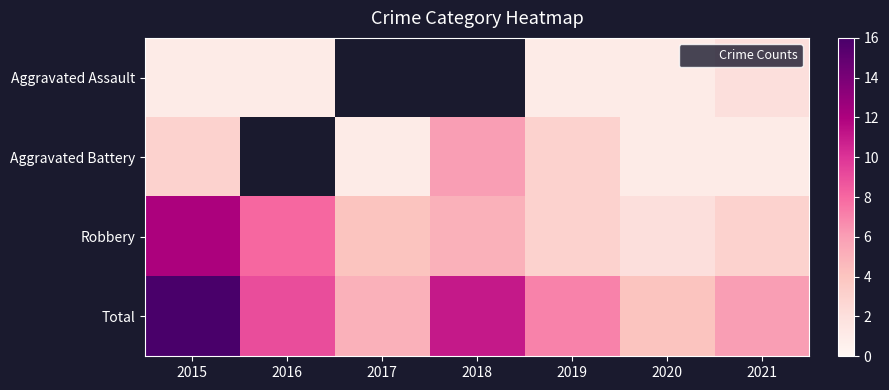

Between 2018 and 2021, which series saw the biggest shift?

Aggravated Battery